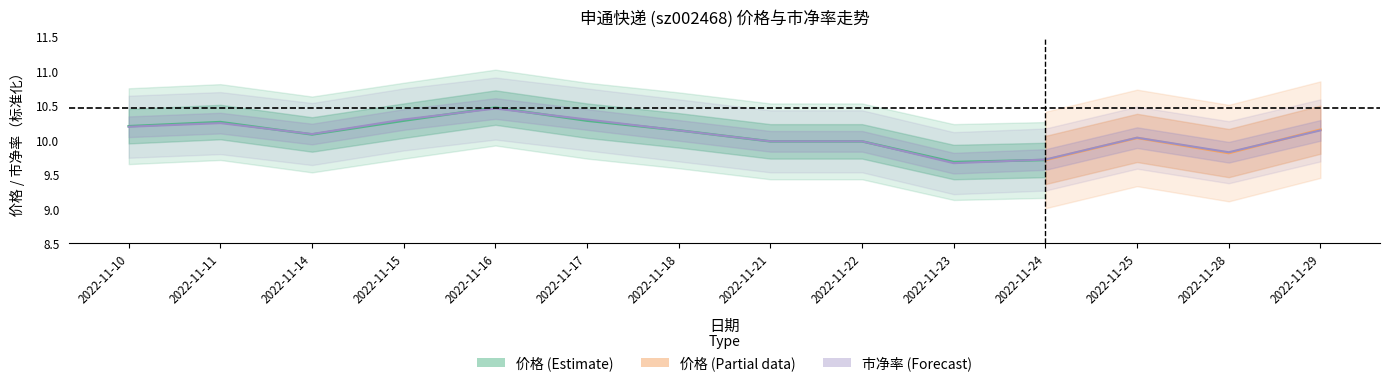

Between 2022-11-10 and 2022-11-22, which series saw the biggest shift?

价格